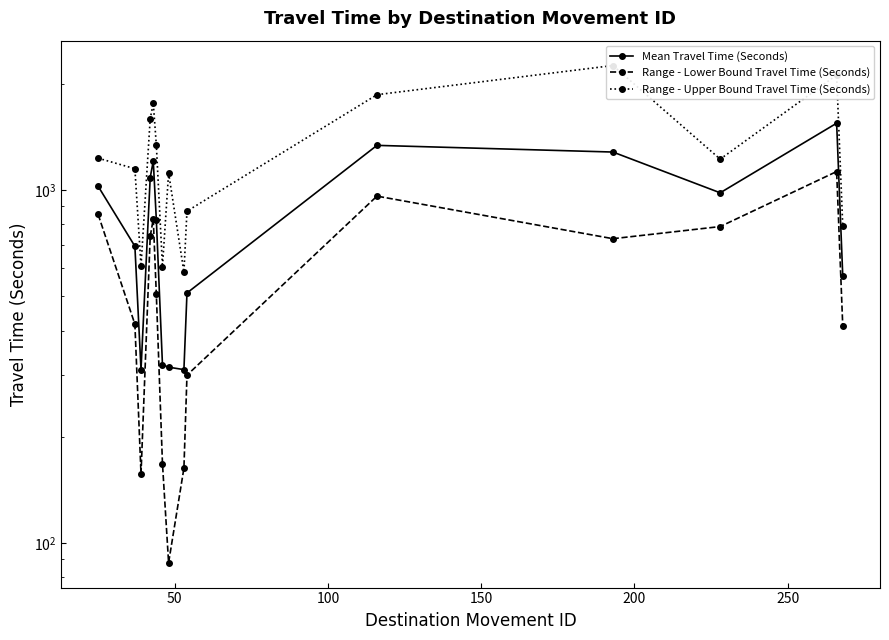

True or false: Mean Travel Time (Seconds) has a value of 759 at 9.

False